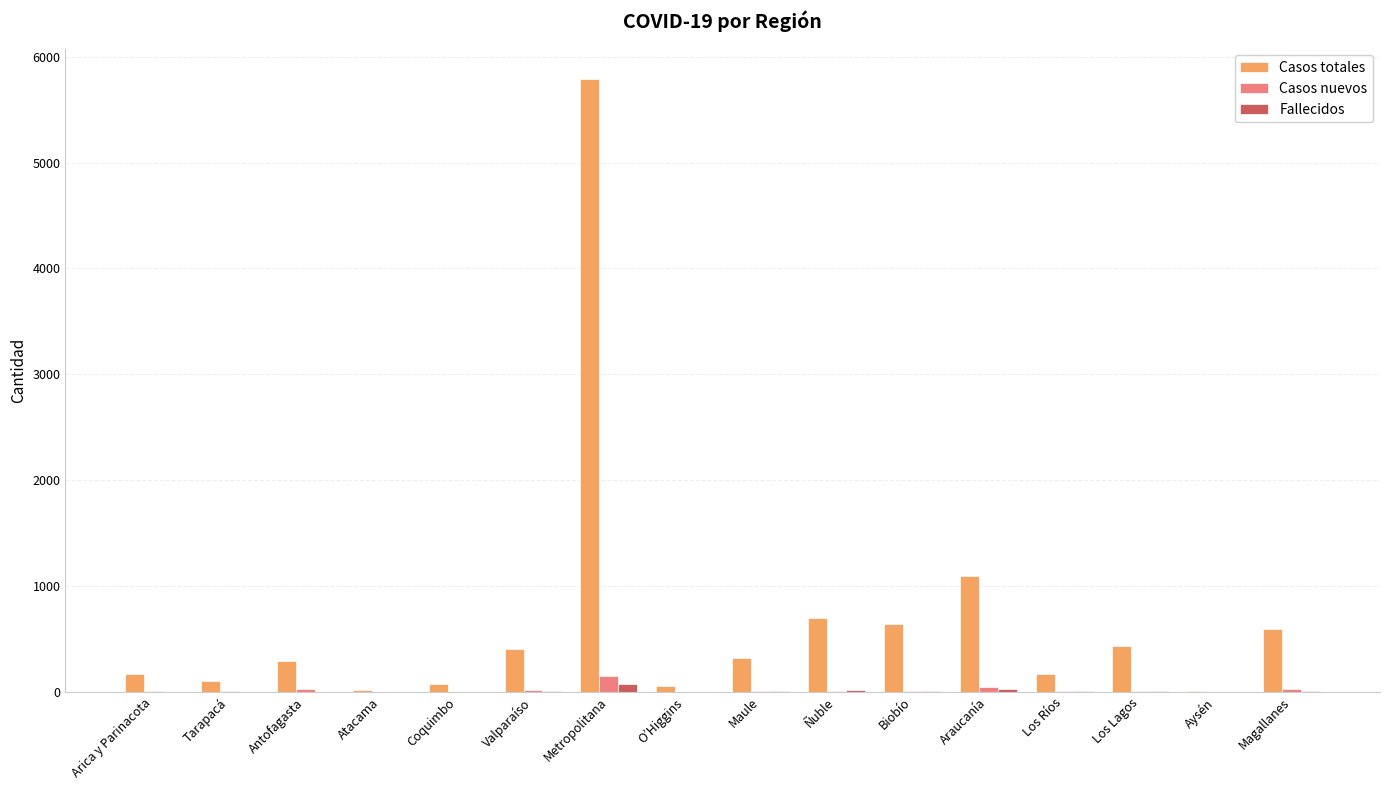

What is the maximum value shown in the chart?

5788